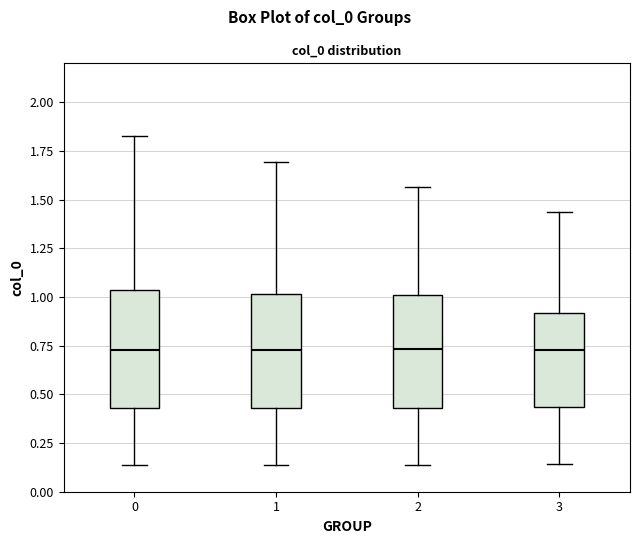

Reading left to right, read every box against the y-axis: the position of its median line, the range the box covers, and the ends of its whiskers. The values are not printed on the chart, so give them approximately, as read against the axis.

0: median 0.75, box 0.45 to 1.05, whiskers 0.15 to 1.85
1: median 0.75, box 0.45 to 1.00, whiskers 0.15 to 1.70
2: median 0.75, box 0.45 to 1.00, whiskers 0.15 to 1.55
3: median 0.75, box 0.45 to 0.90, whiskers 0.15 to 1.45